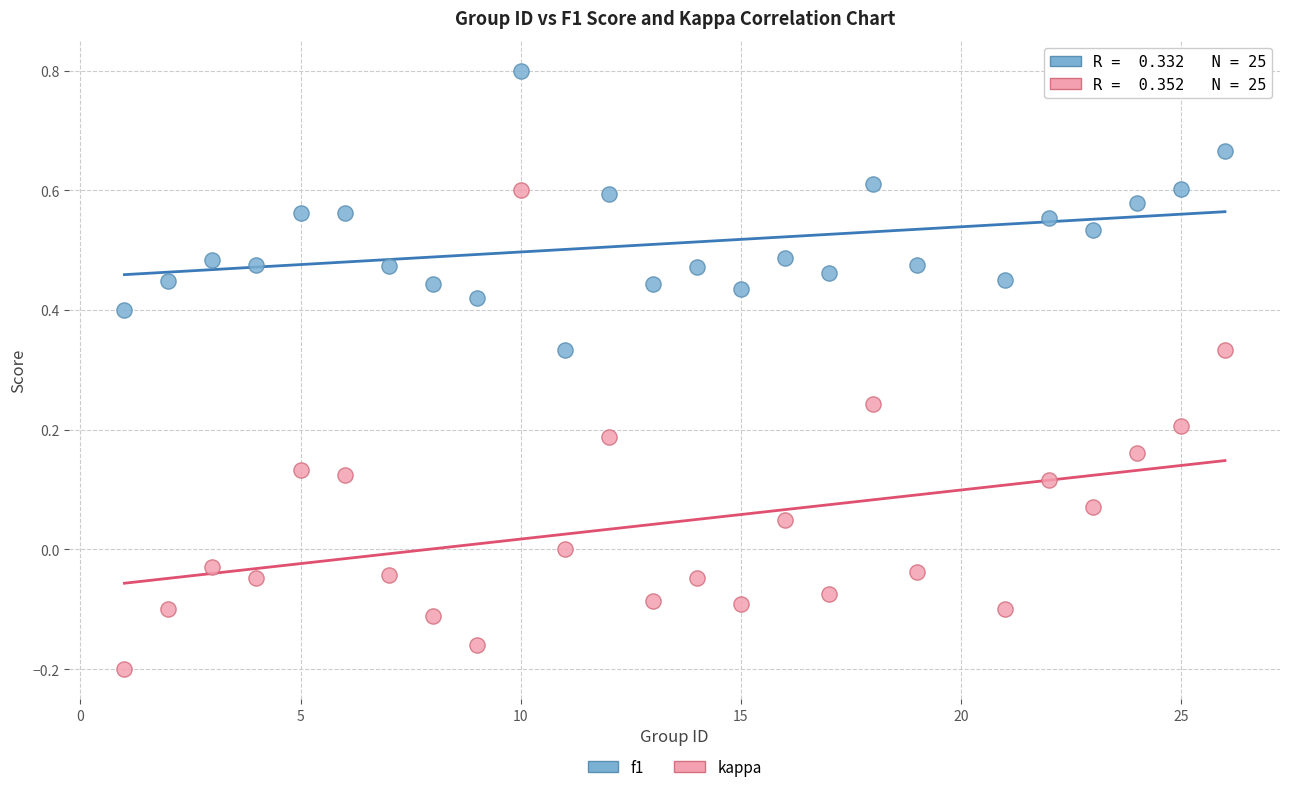

Which series reaches the maximum Y coordinate?

f1